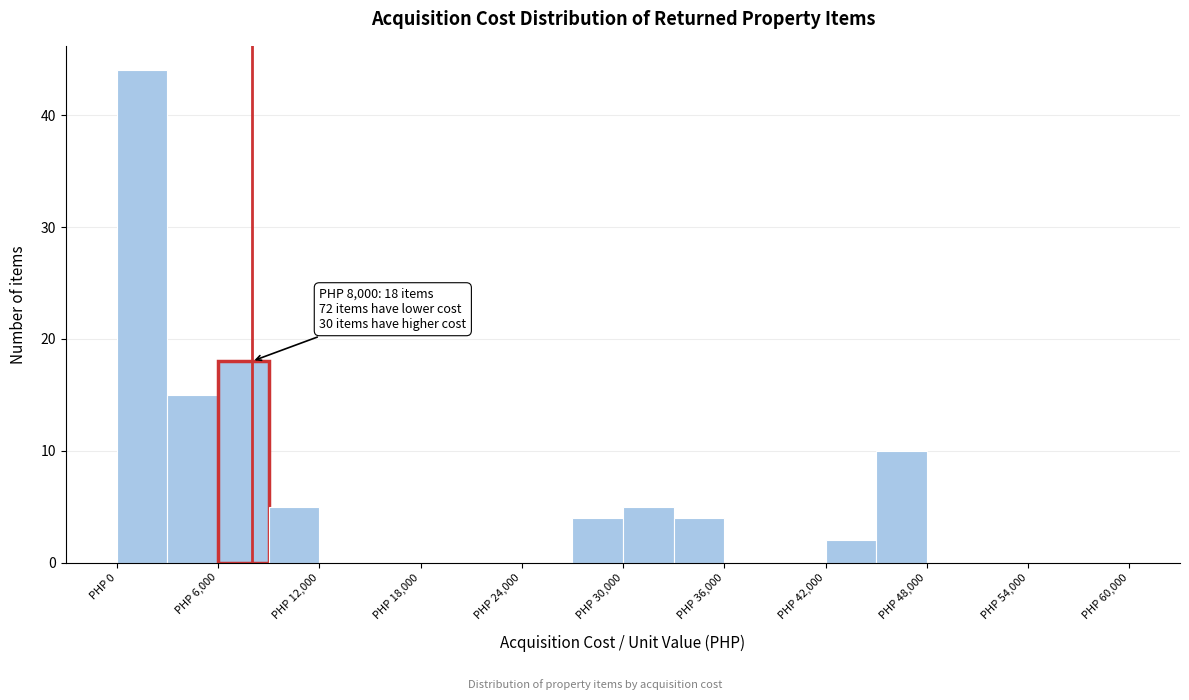

Read against the x-axis, roughly where is the centre of the tallest bar?

2000